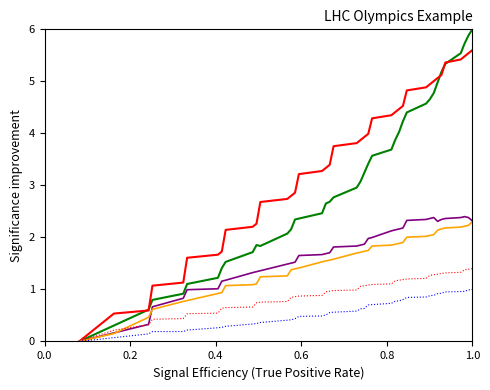

What is the maximum value shown in the chart?

6.0